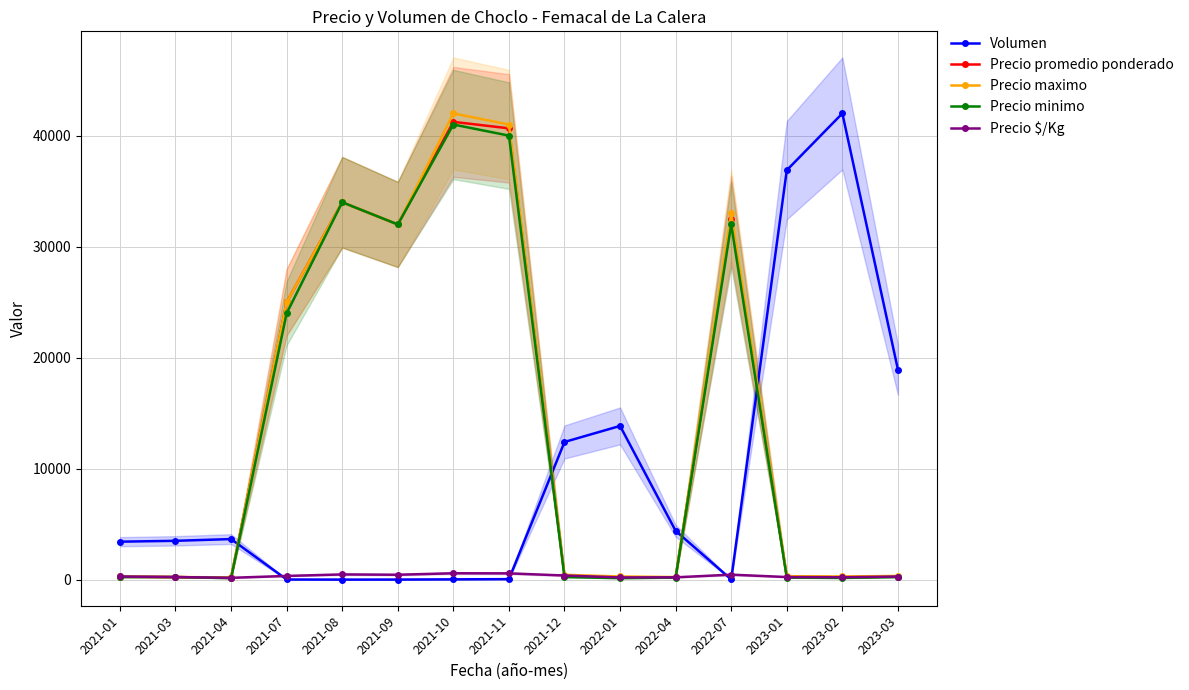

Is it true that Precio $/Kg equals 213.0 at 2022-01?

True